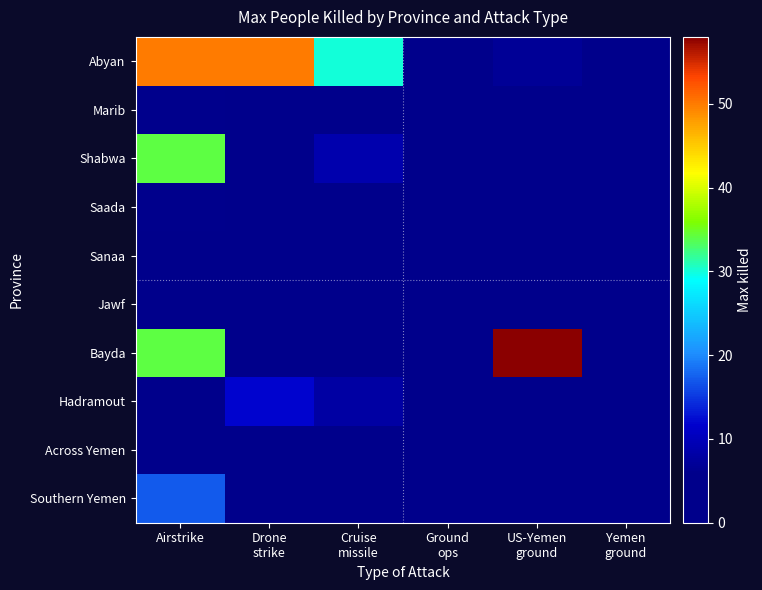

Reading left to right, list all the values displayed in this chart.

Abyan: Airstrike=50	Drone
strike=50	Cruise
missile=30	Ground
ops=0	US-Yemen
ground=7	Yemen
ground=0
Marib: Airstrike=6	Drone
strike=0	Cruise
missile=4	Ground
ops=0	US-Yemen
ground=0	Yemen
ground=0
Shabwa: Airstrike=34	Drone
strike=2	Cruise
missile=9	Ground
ops=0	US-Yemen
ground=0	Yemen
ground=0
Saada: Airstrike=6	Drone
strike=0	Cruise
missile=0	Ground
ops=0	US-Yemen
ground=0	Yemen
ground=0
Sanaa: Airstrike=0	Drone
strike=0	Cruise
missile=0	Ground
ops=0	US-Yemen
ground=0	Yemen
ground=0
Jawf: Airstrike=0	Drone
strike=4	Cruise
missile=0	Ground
ops=0	US-Yemen
ground=0	Yemen
ground=0
Bayda: Airstrike=34	Drone
strike=0	Cruise
missile=0	Ground
ops=0	US-Yemen
ground=58	Yemen
ground=0
Hadramout: Airstrike=0	Drone
strike=12	Cruise
missile=8	Ground
ops=0	US-Yemen
ground=0	Yemen
ground=0
Across Yemen: Airstrike=0	Drone
strike=0	Cruise
missile=0	Ground
ops=0	US-Yemen
ground=0	Yemen
ground=0
Southern Yemen: Airstrike=17	Drone
strike=0	Cruise
missile=0	Ground
ops=0	US-Yemen
ground=0	Yemen
ground=0